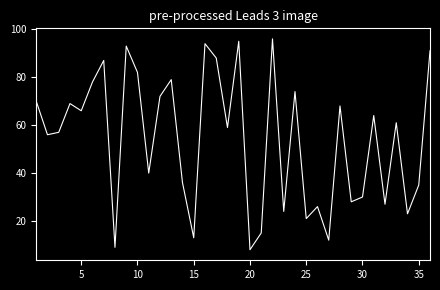

What is the greatest value displayed?

96